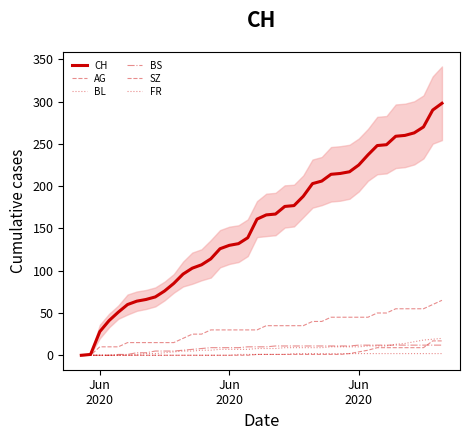

What is the maximum value for SZ?

17